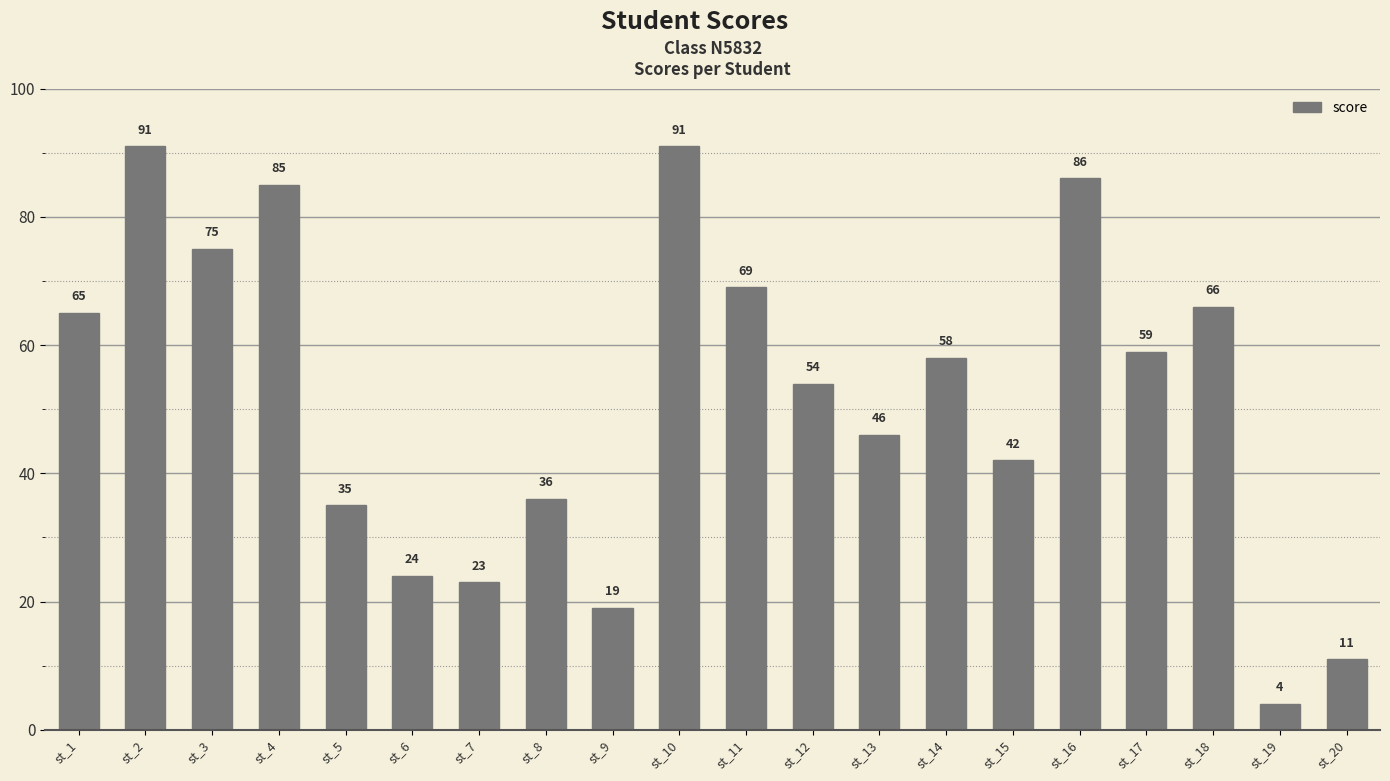

Which has a higher value, st_10 or st_3?

st_10